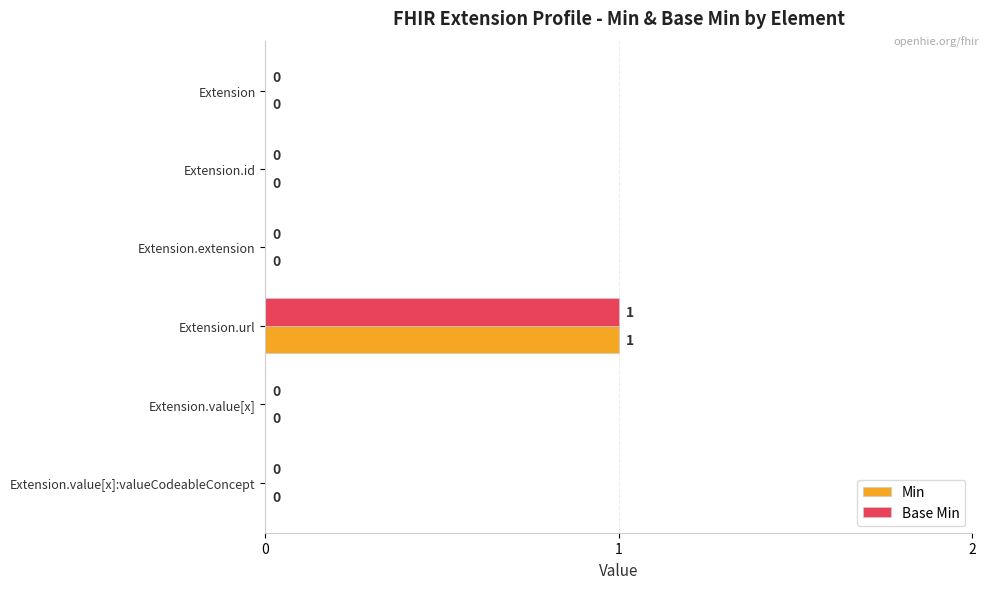

The value of Base Min at Extension.extension is -1. True or false?

False